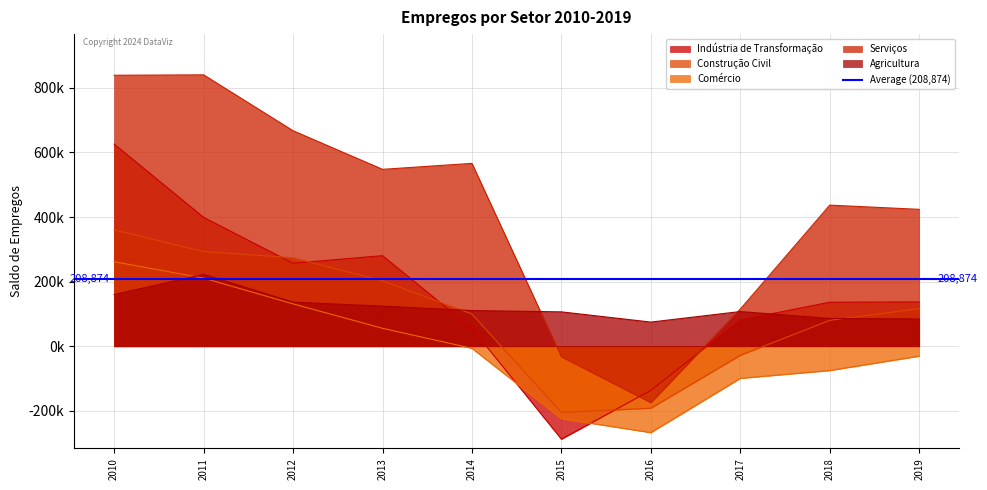

What is the sum of the Indústria de Transformação values at 2015 and 2018?

-151201